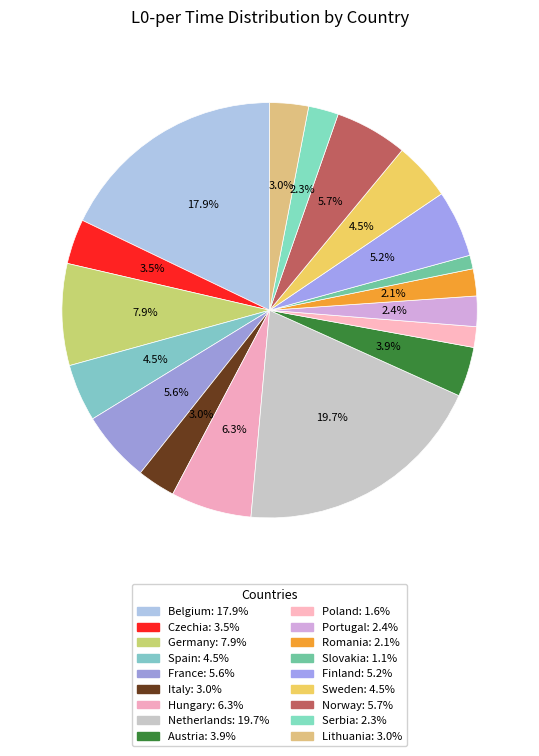

What percentage do Spain and Czechia together represent?

8.0%